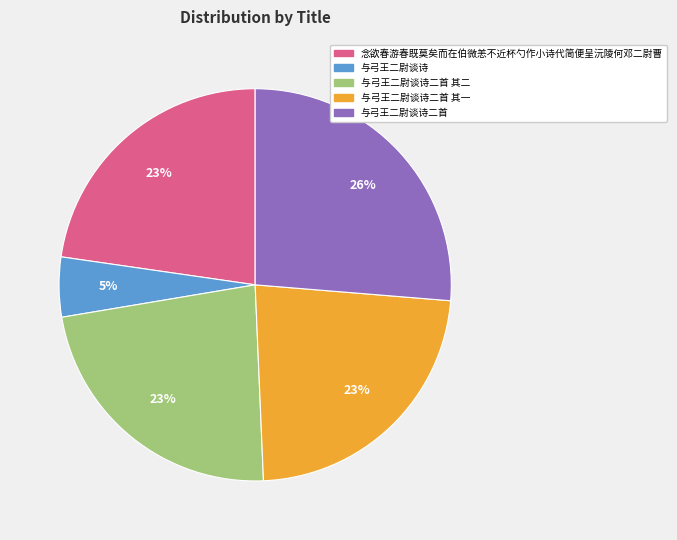

Combined, do 与弓王二尉谈诗二首 and 念欲春游春既莫矣而在伯微恙不近杯勺作小诗代简便呈沅陵何邓二尉曹 account for over 50%?

No